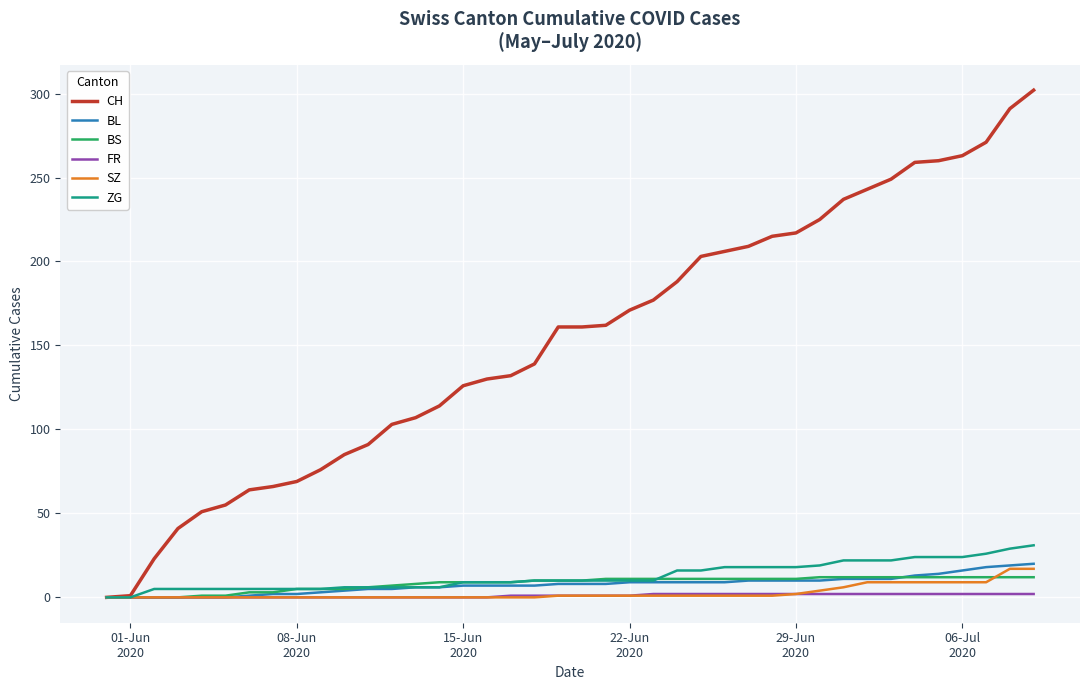

What is the sum of all BL values?

304